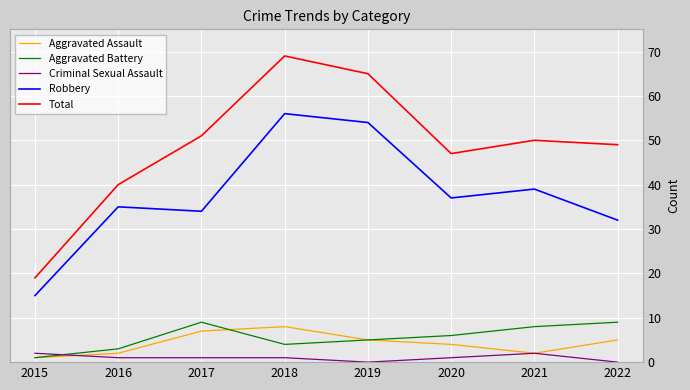

Reading left to right, list all the values displayed in this chart.

Aggravated Assault: 2015=1	2016=2	2017=7	2018=8	2019=5	2020=4	2021=2	2022=5
Aggravated Battery: 2015=1	2016=3	2017=9	2018=4	2019=5	2020=6	2021=8	2022=9
Criminal Sexual Assault: 2015=2	2016=1	2017=1	2018=1	2019=0	2020=1	2021=2	2022=0
Robbery: 2015=15	2016=35	2017=34	2018=56	2019=54	2020=37	2021=39	2022=32
Total: 2015=19	2016=40	2017=51	2018=69	2019=65	2020=47	2021=50	2022=49